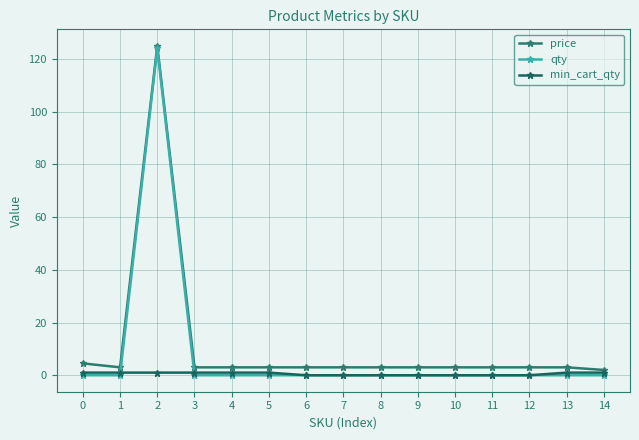

The price series shows 3.0 at 5. True or false?

True